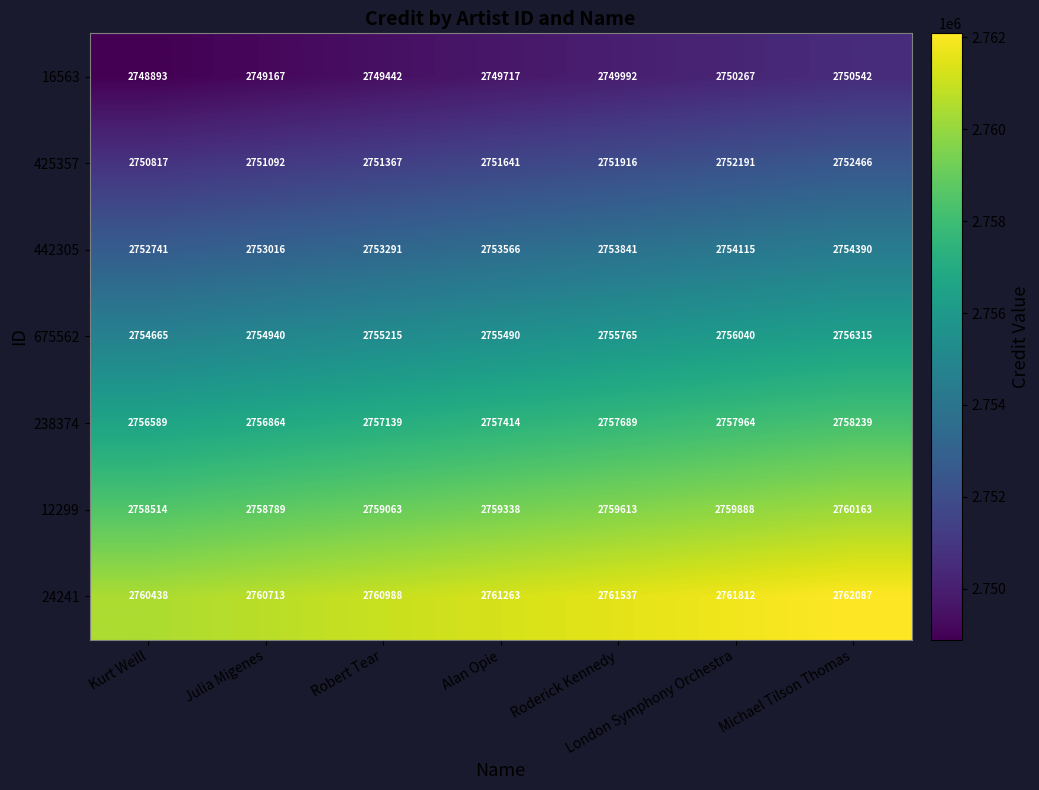

What is the difference between the highest and lowest values at Michael Tilson Thomas?

11545